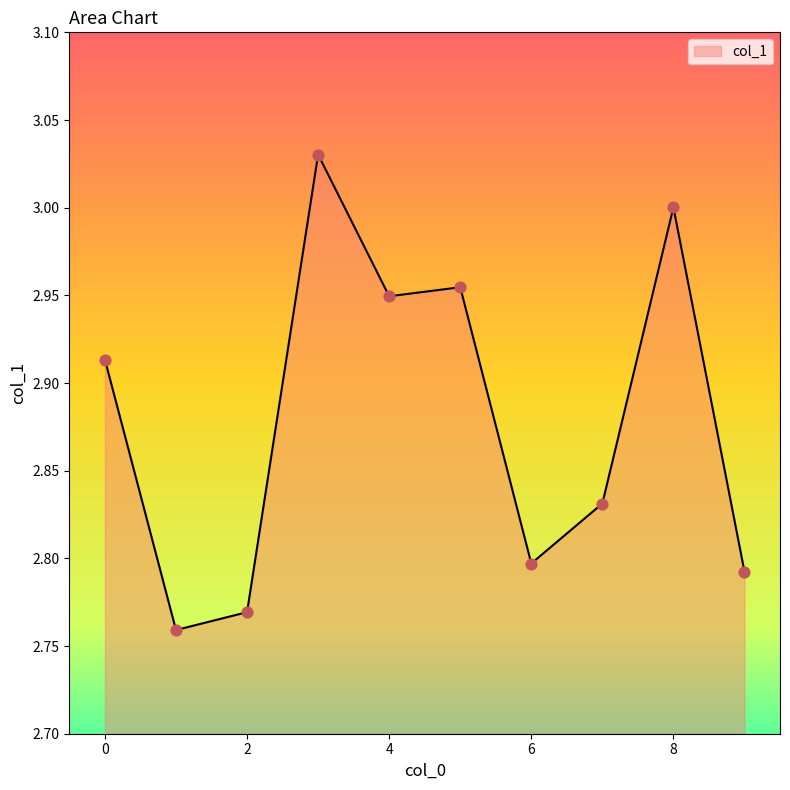

What is the difference between the maximum and minimum values?

0.3